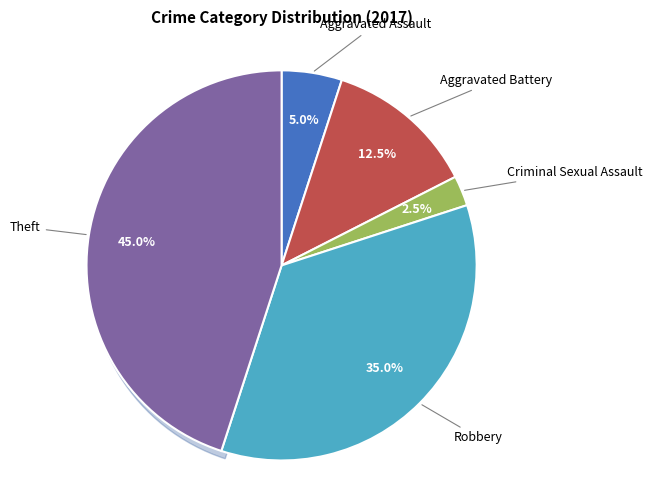

How many slices are in this pie chart?

5